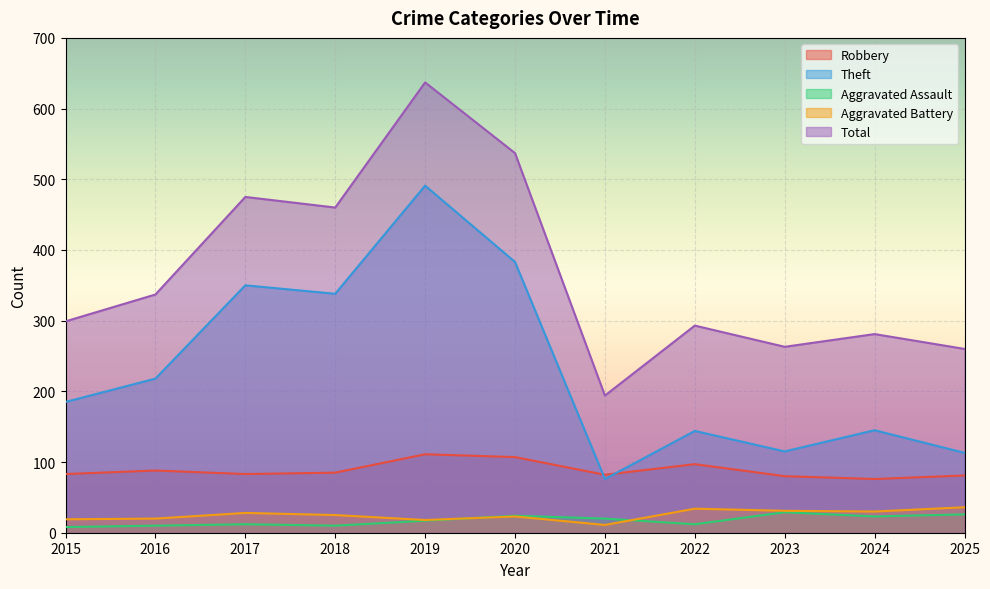

How many categories are shown in the chart?

11